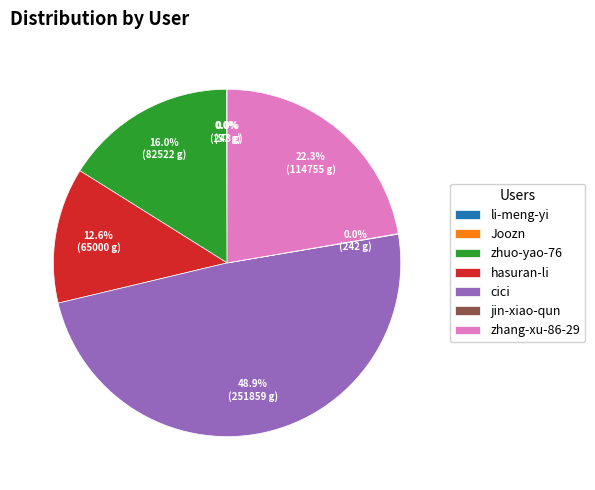

The cici slice represents 41% of the pie. True or false?

False